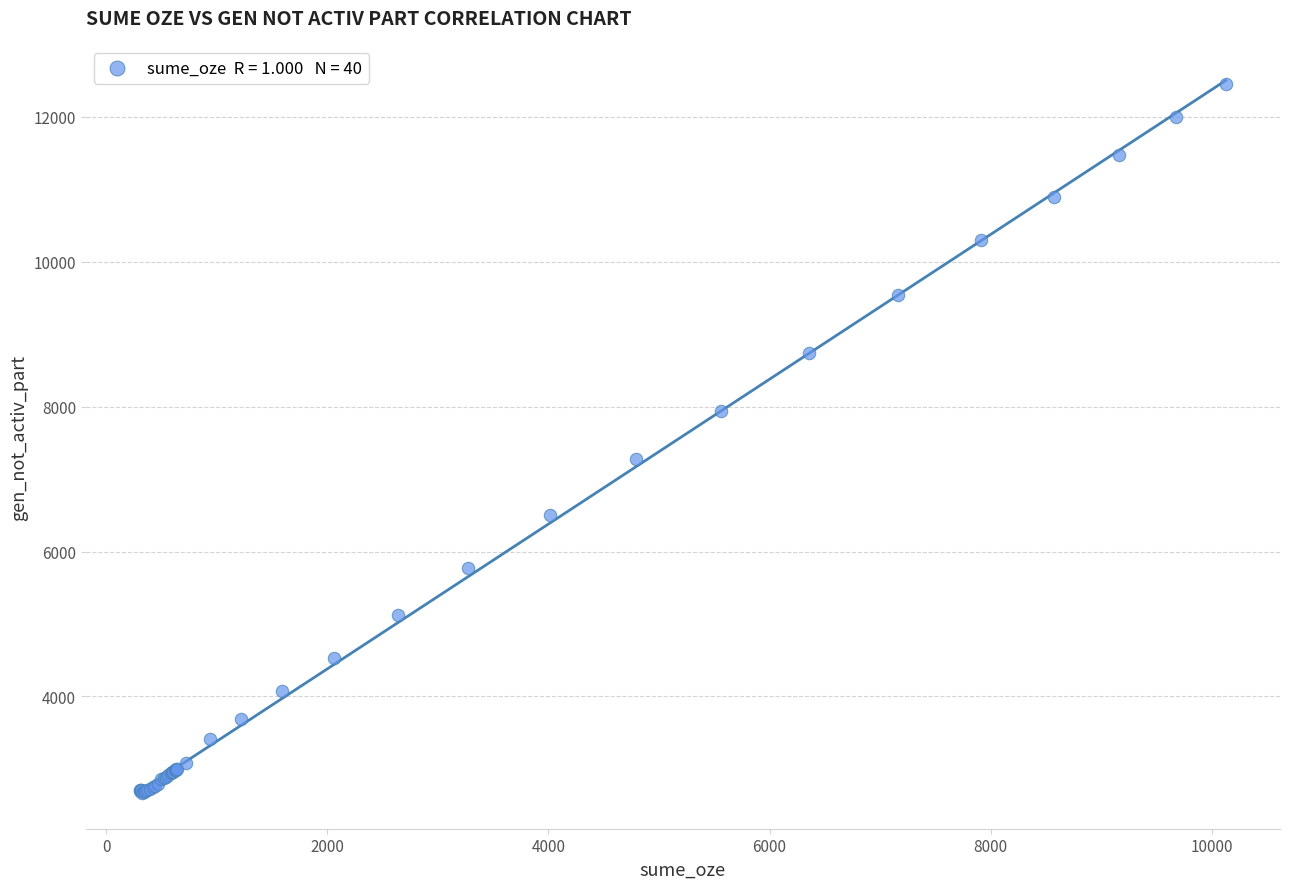

What Y value in the scatter plot is closest to 7555?

7278